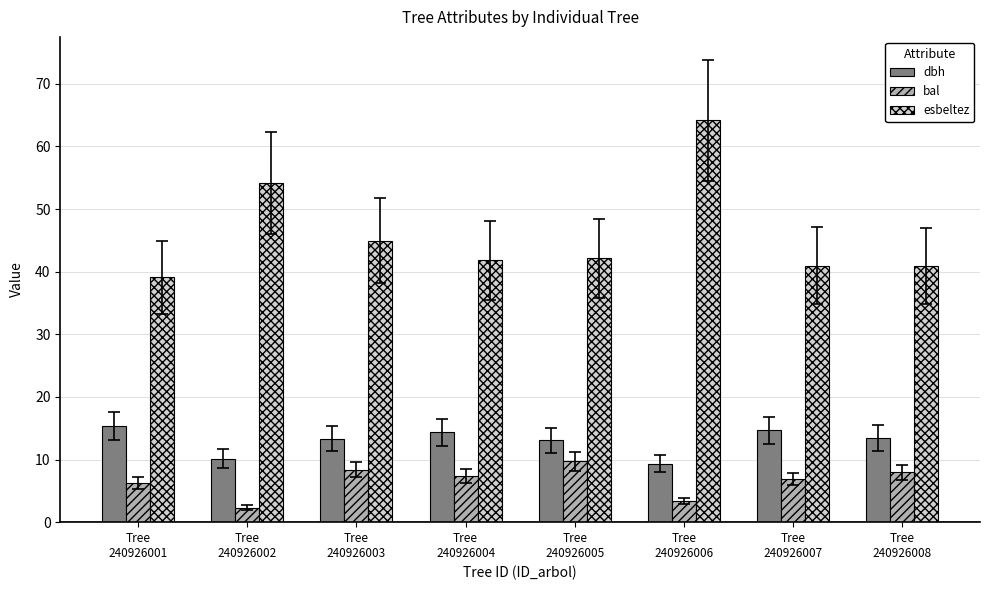

Which series has the largest total across all categories?

esbeltez